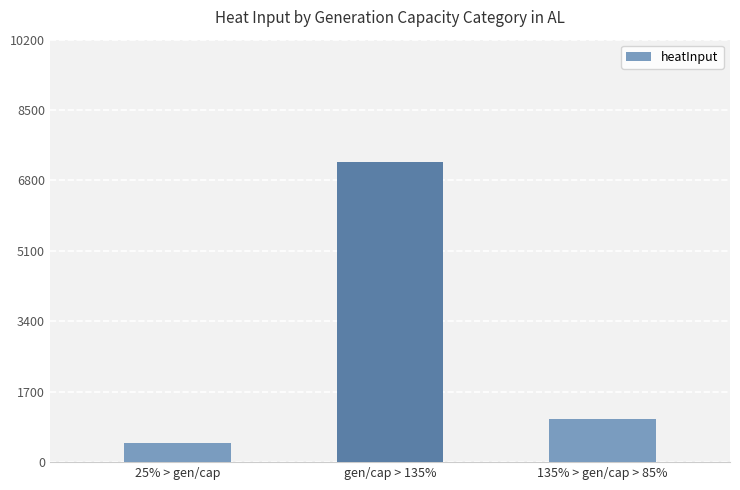

What is the label of the 1st bar from the left?

25% > gen/cap